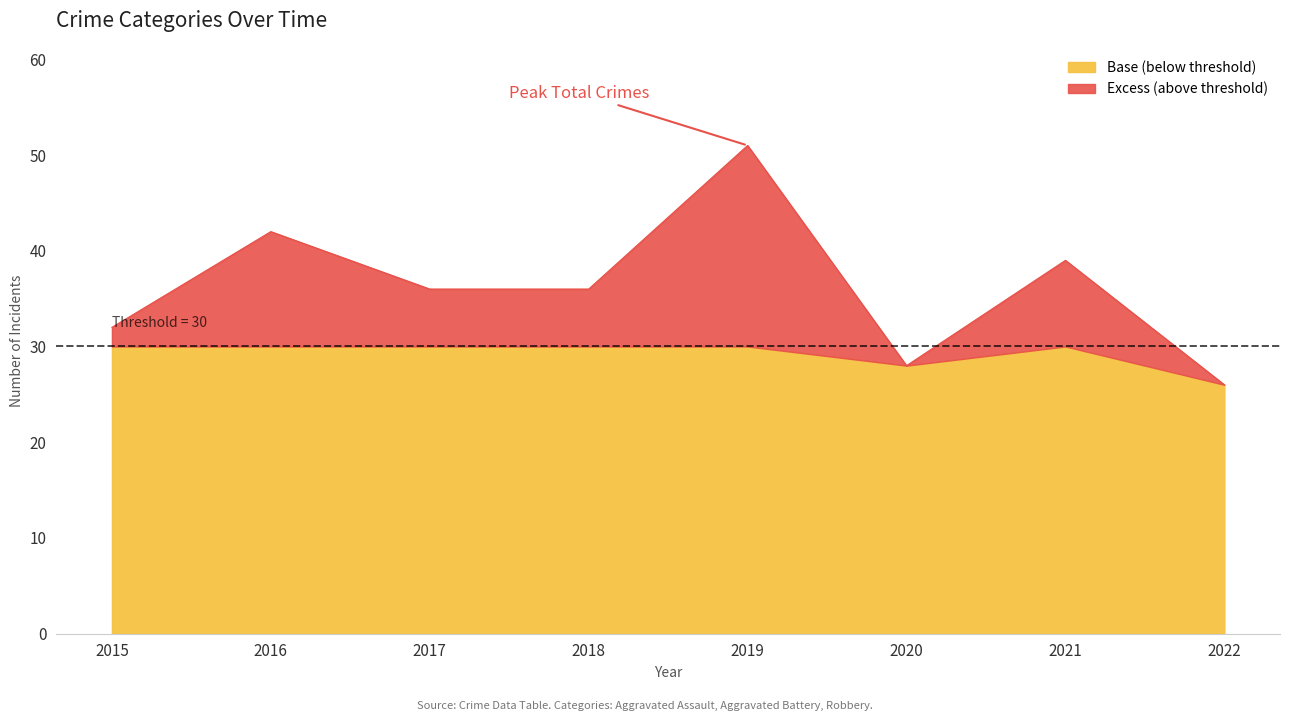

True or false: Base (below threshold) has a value of 44 at 2019.

False